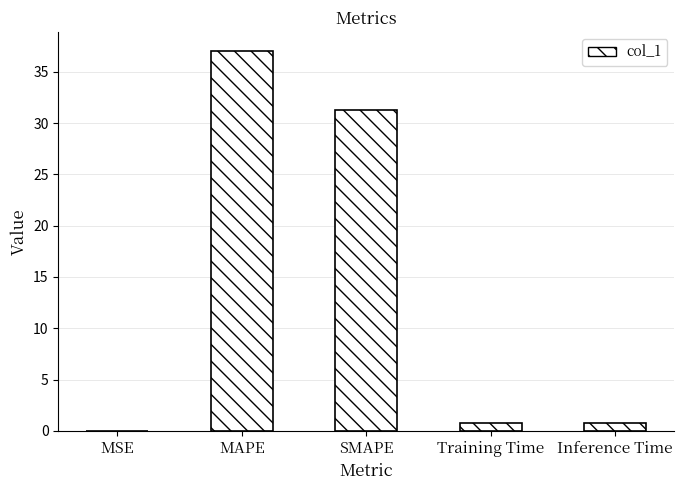

Are the bars horizontal?

No